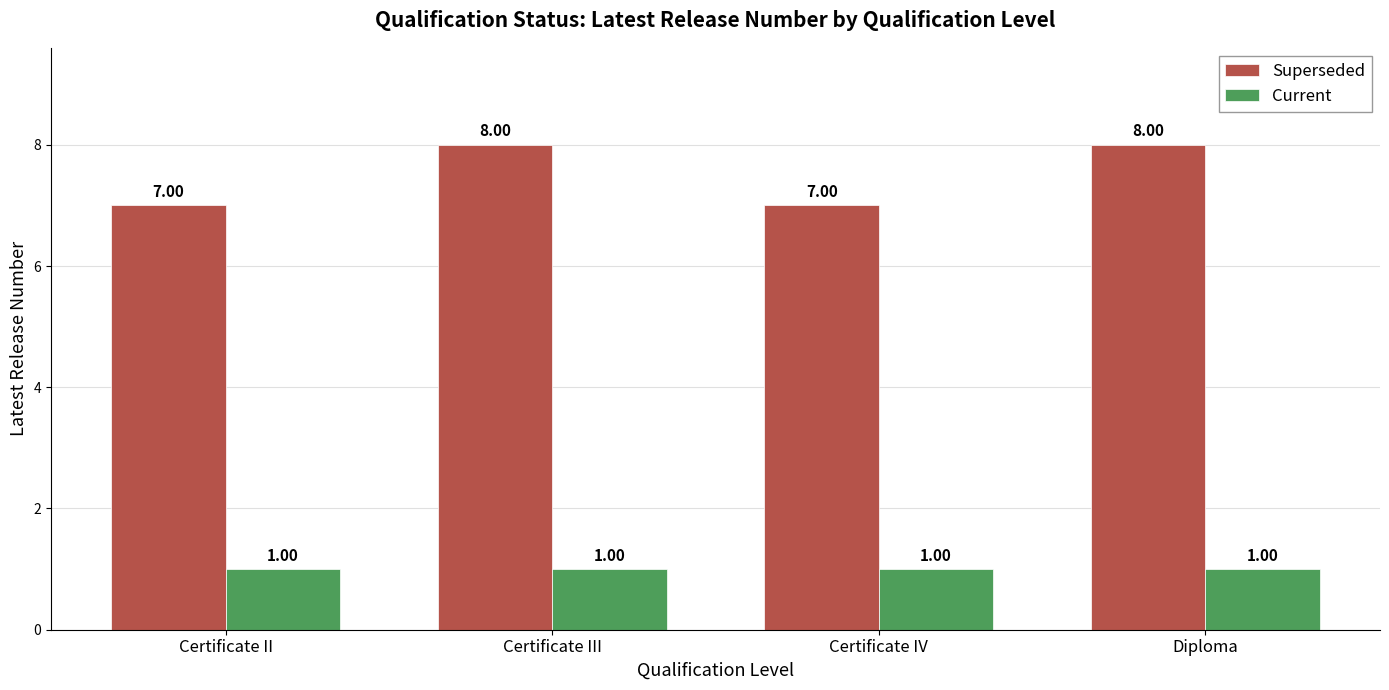

What are all the series names shown in the legend?

Superseded, Current